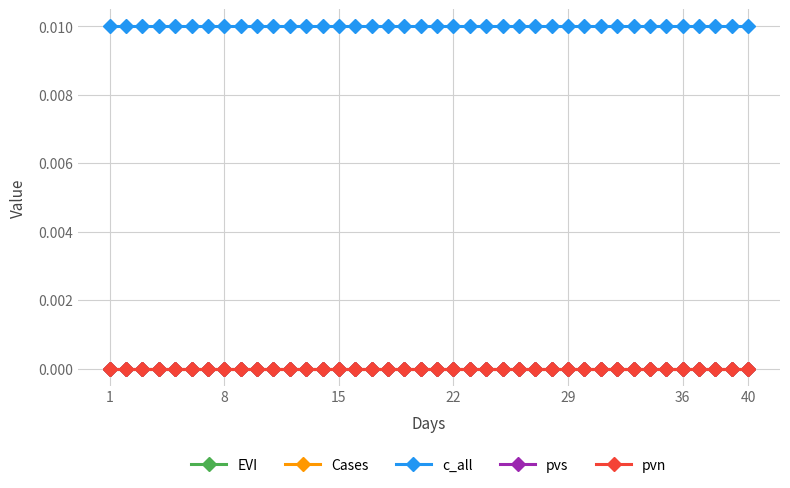

Rank the series by their maximum value, from highest to lowest.

c_all, EVI, Cases, pvs, pvn